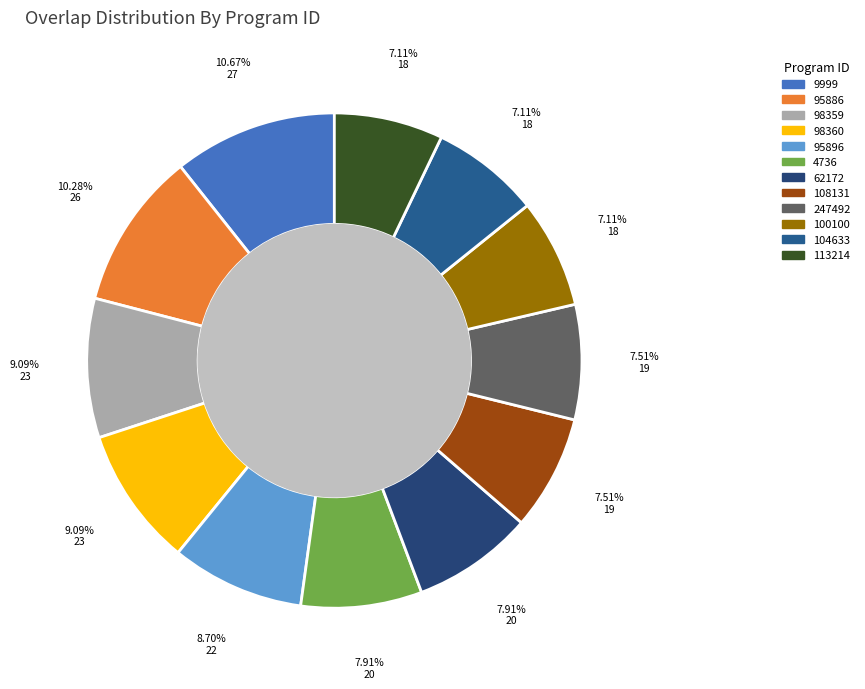

Approximately how many times larger is the value at 113214 compared to 98359?

0.8